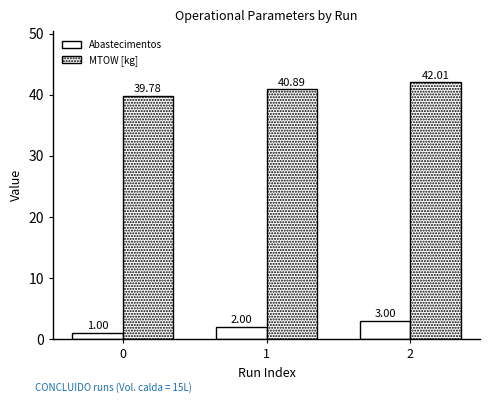

What is the average value of the Abastecimentos series?

2.0